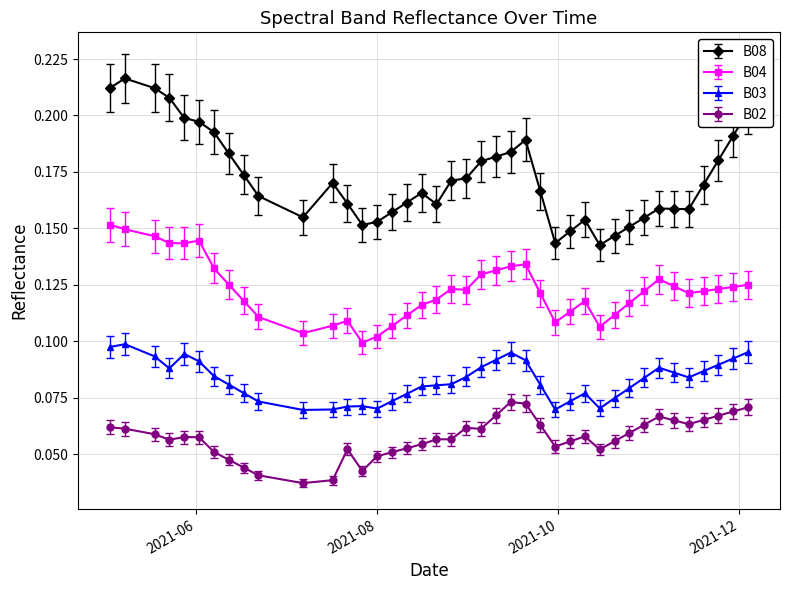

Does the chart display data point markers on the line(s)?

Yes